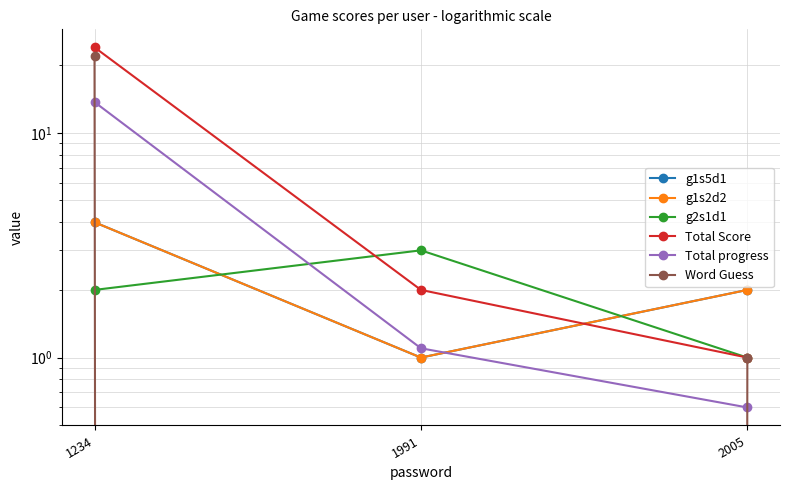

Where is g2s1d1 nearest to the value 2?

1234